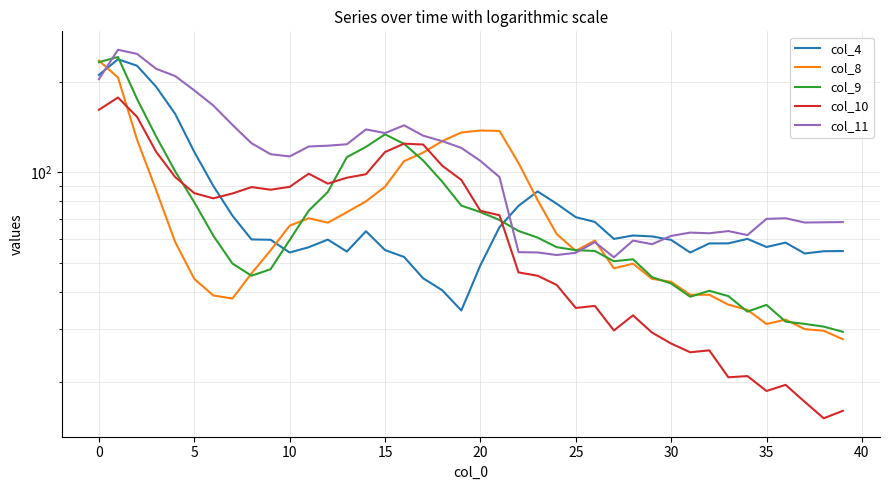

At which label does col_10 reach its minimum?

38